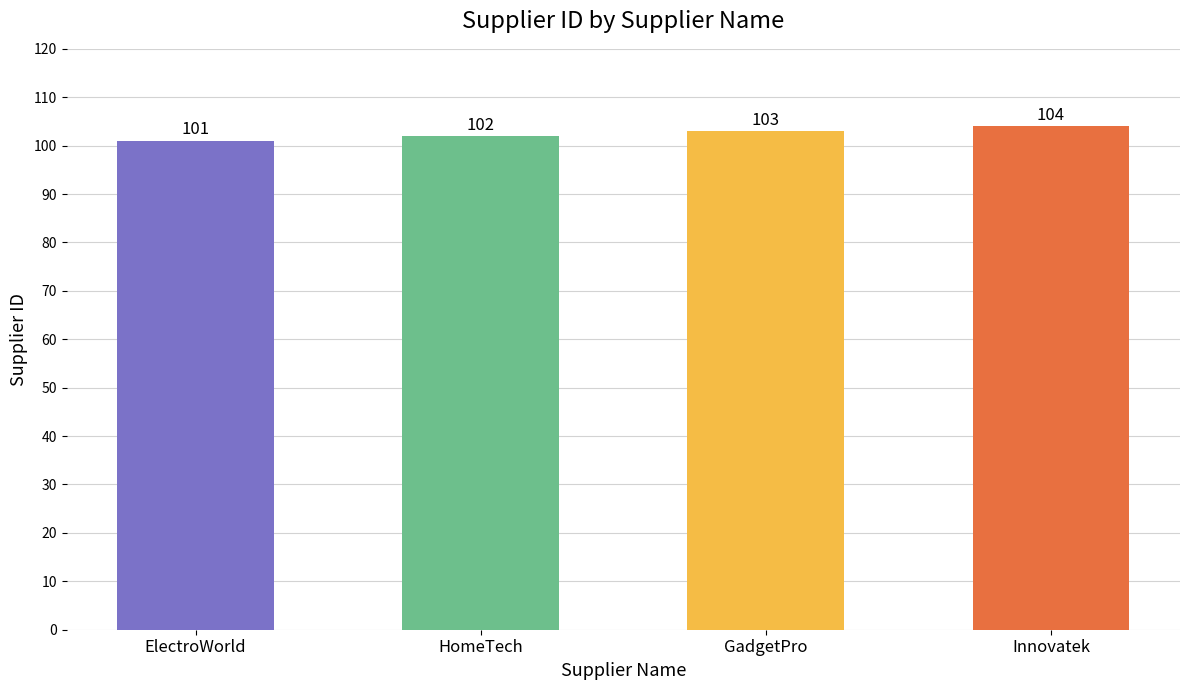

What is the label of the 2nd bar from the left?

HomeTech